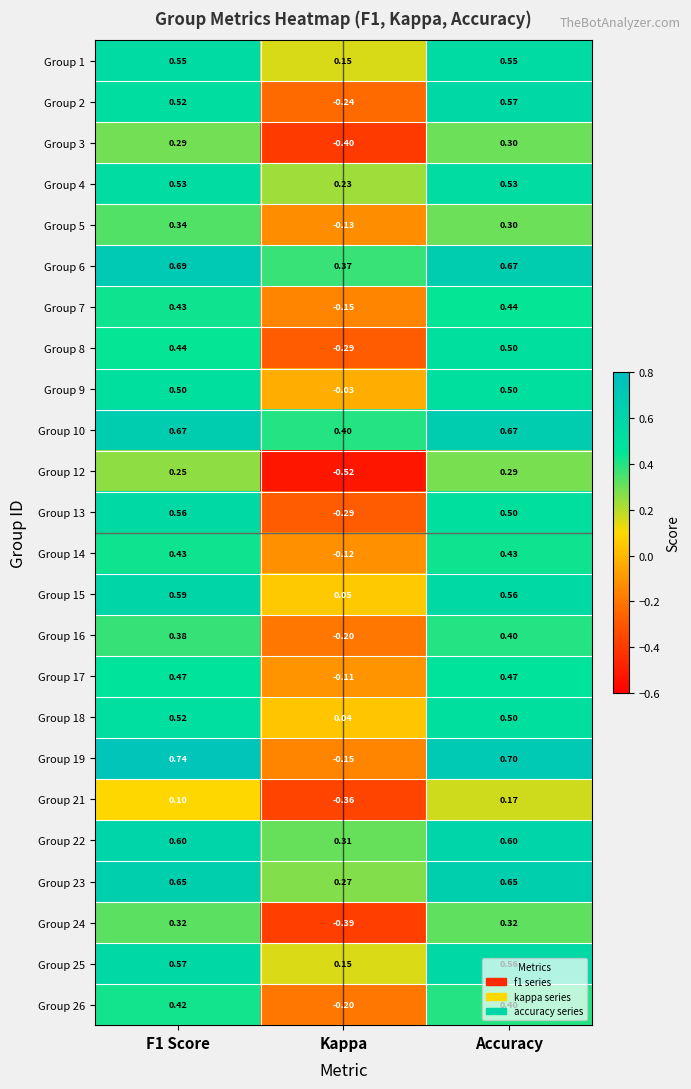

Which category has the lowest value in the Group 15 series?

Kappa